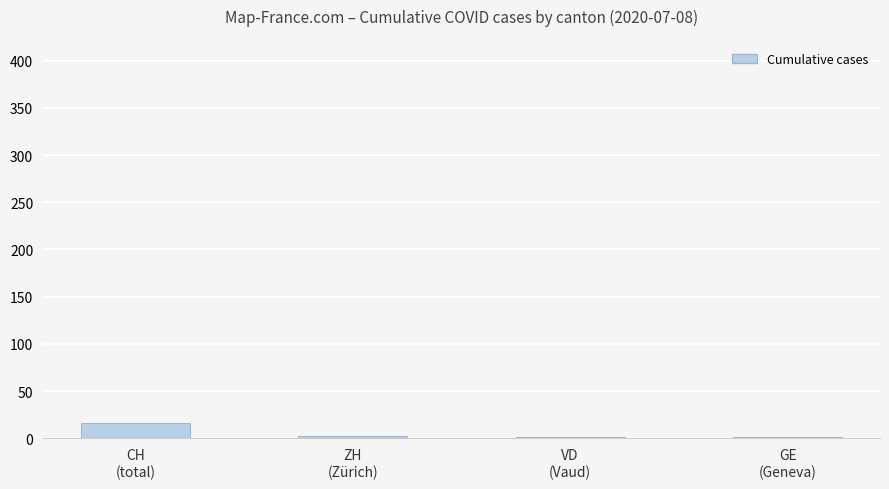

What is the greatest value displayed?

16